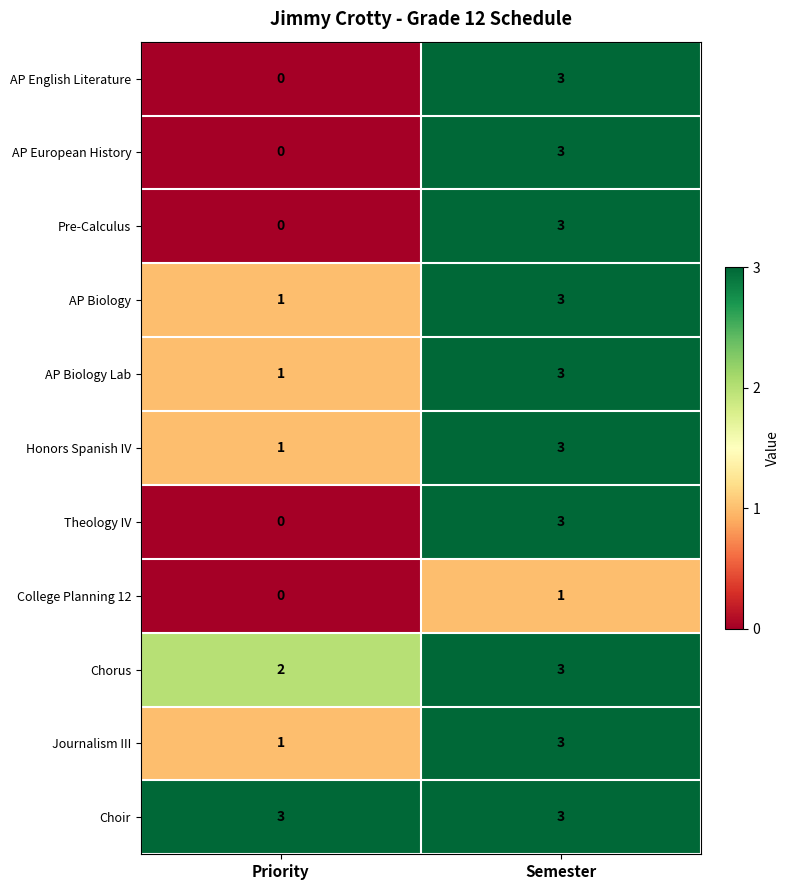

What is the total value across all series at Priority?

9